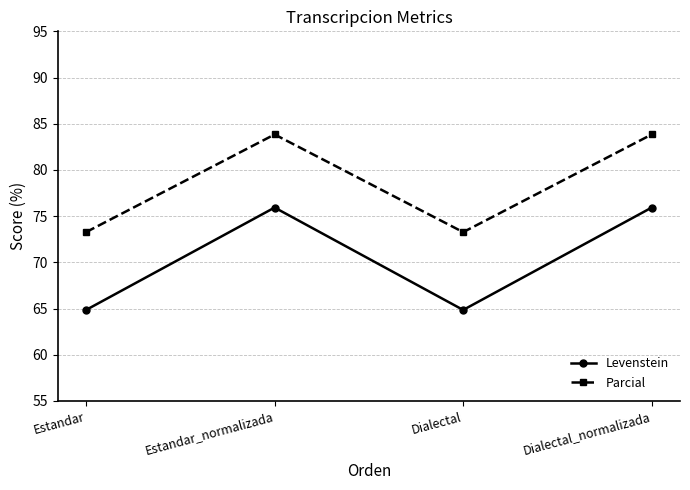

True or false: Parcial and Levenstein cross at least once.

False